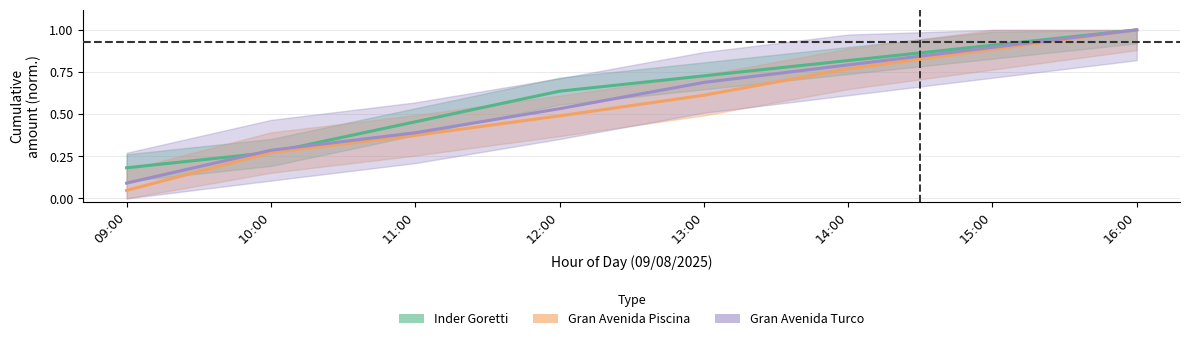

Which series has the widest spread of values?

Gran Avenida Piscina